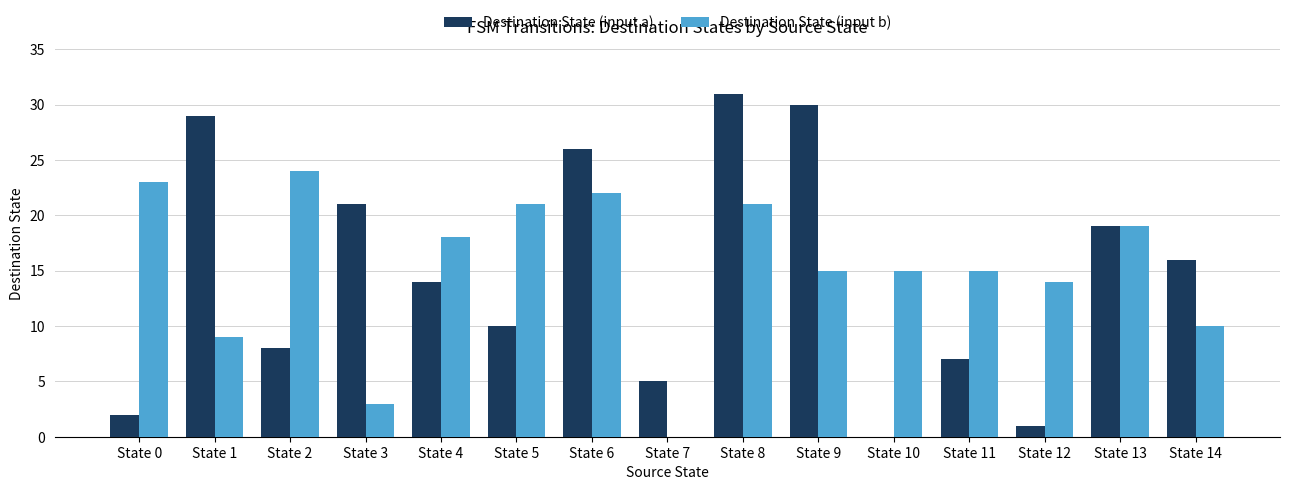

The Destination State (input a) series shows 20 at State 8. True or false?

False